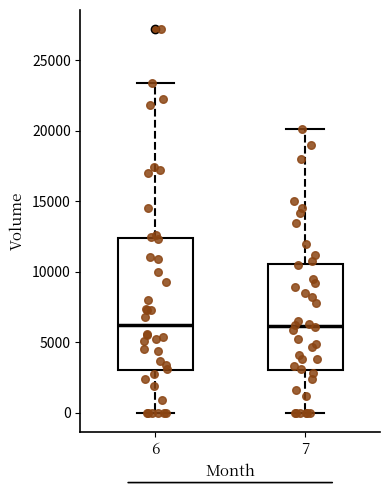

Which box is the tallest, from its lower edge to its upper edge?

6